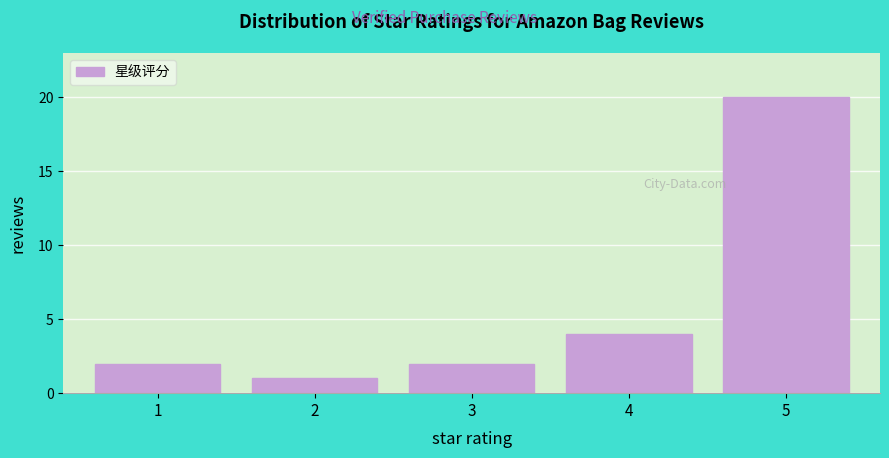

Reading left to right, transcribe all the data shown in this chart.

2	1	2	4	20